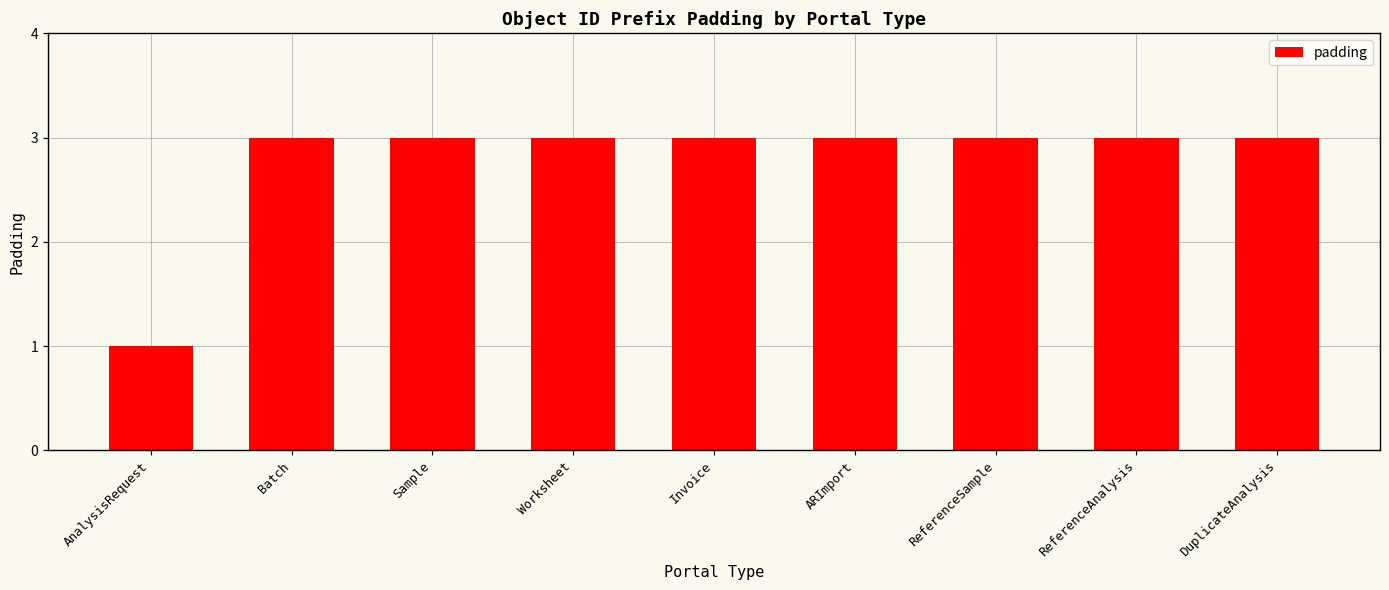

True or false: the data shows 2 at AnalysisRequest.

False